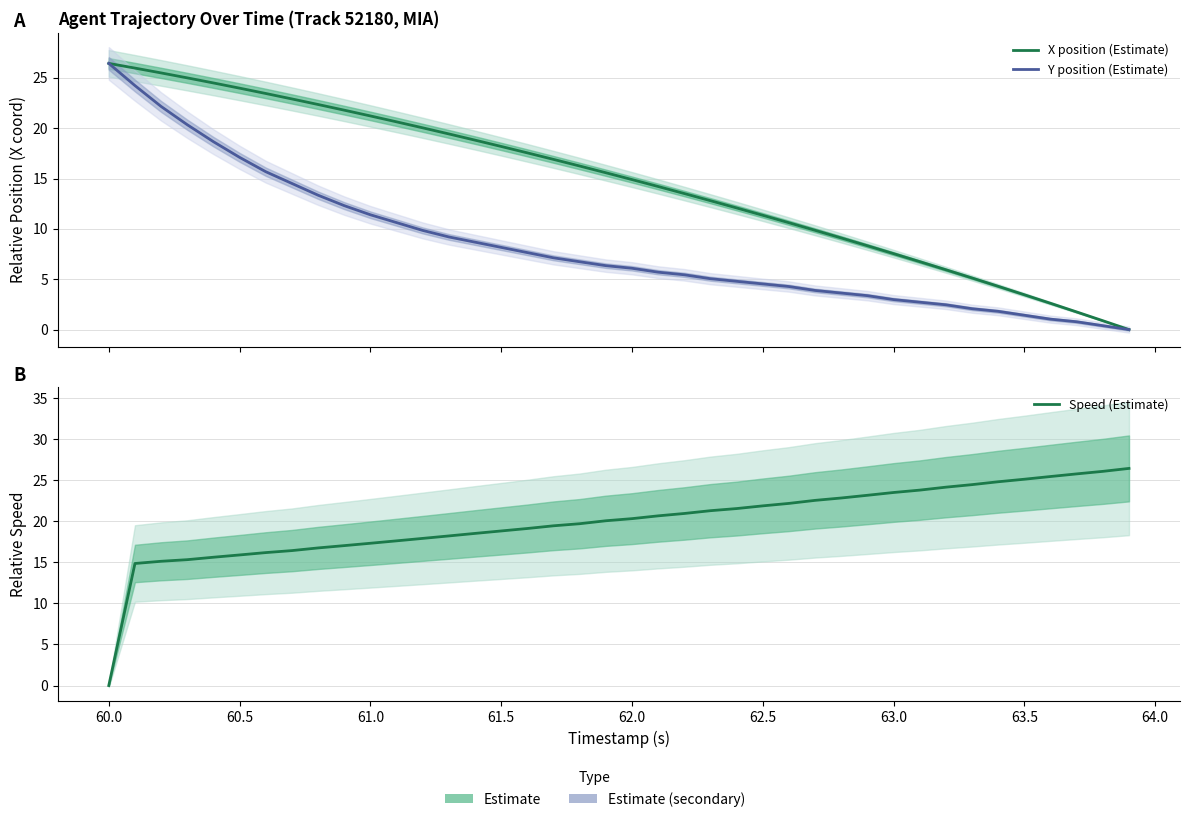

Reading left to right, extract all data points from this chart.

X position (Estimate): 26.4	26.0	25.5	25.0	24.5	24.0	23.4	22.9	22.4	21.8	21.2	20.6	20.0	19.4	18.8	18.2	17.6	16.9	16.2	15.6	14.9	14.2	13.5	12.8	12.1	11.4	10.6	9.9	9.1	8.3	7.5	6.7	5.9	5.1	4.3	3.5	2.6	1.8	0.9	0.0
Y position (Estimate): 26.4	24.2	22.2	20.3	18.7	17.1	15.7	14.5	13.3	12.3	11.4	10.6	9.8	9.2	8.7	8.2	7.6	7.1	6.7	6.4	6.1	5.7	5.4	5.1	4.8	4.5	4.3	3.9	3.6	3.4	3.0	2.7	2.5	2.1	1.8	1.4	1.0	0.8	0.4	0.0
Speed (Estimate): 0.0	14.9	15.1	15.3	15.6	15.9	16.2	16.4	16.8	17.0	17.3	17.6	17.9	18.2	18.5	18.8	19.1	19.4	19.7	20.1	20.3	20.7	20.9	21.3	21.5	21.9	22.2	22.5	22.8	23.2	23.5	23.8	24.2	24.5	24.8	25.1	25.4	25.8	26.1	26.4